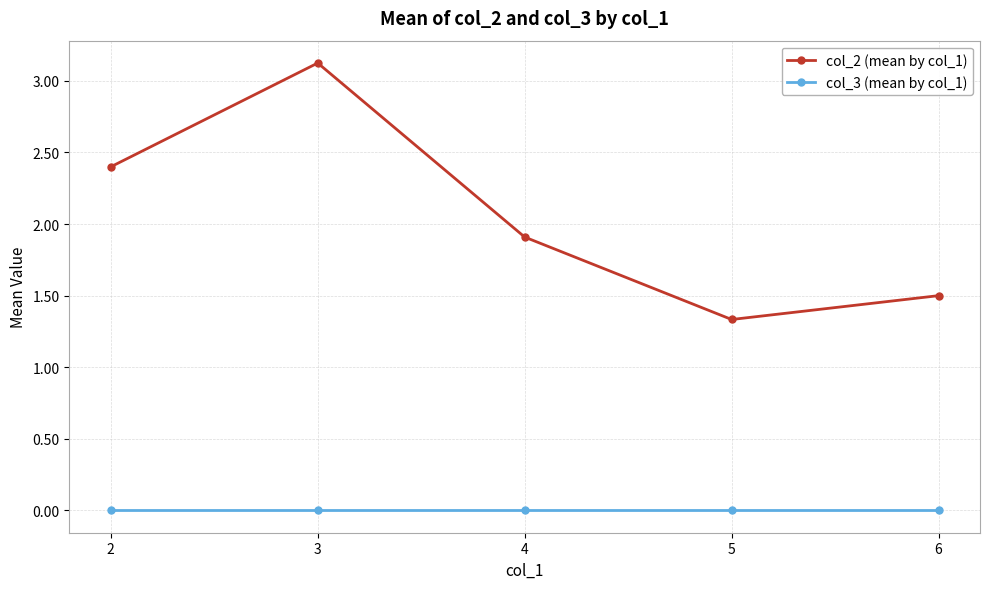

Which category has the lowest value in the col_2 (mean by col_1) series?

5